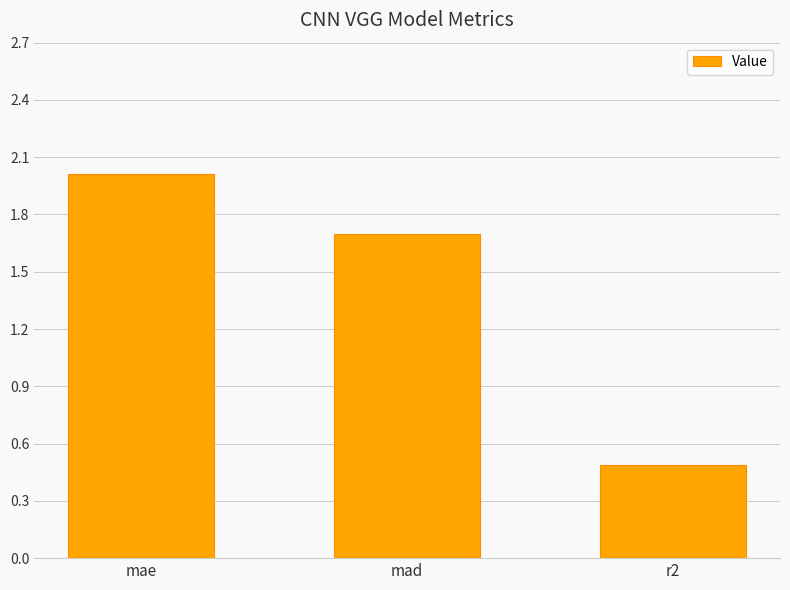

What is the change in value from mae to r2?

-1.5